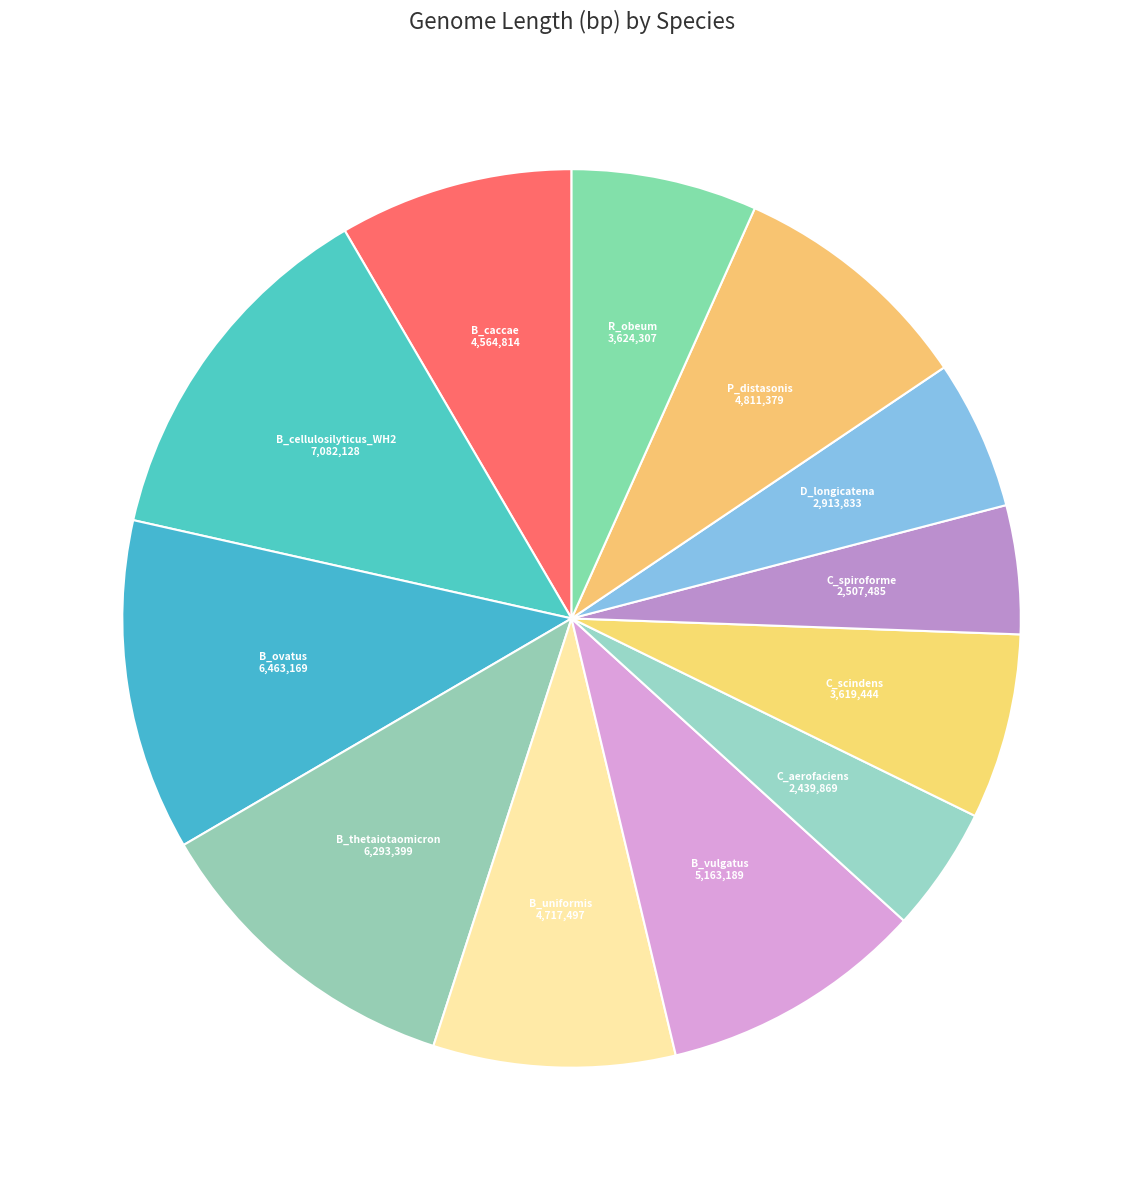

How many slices are in this pie chart?

12